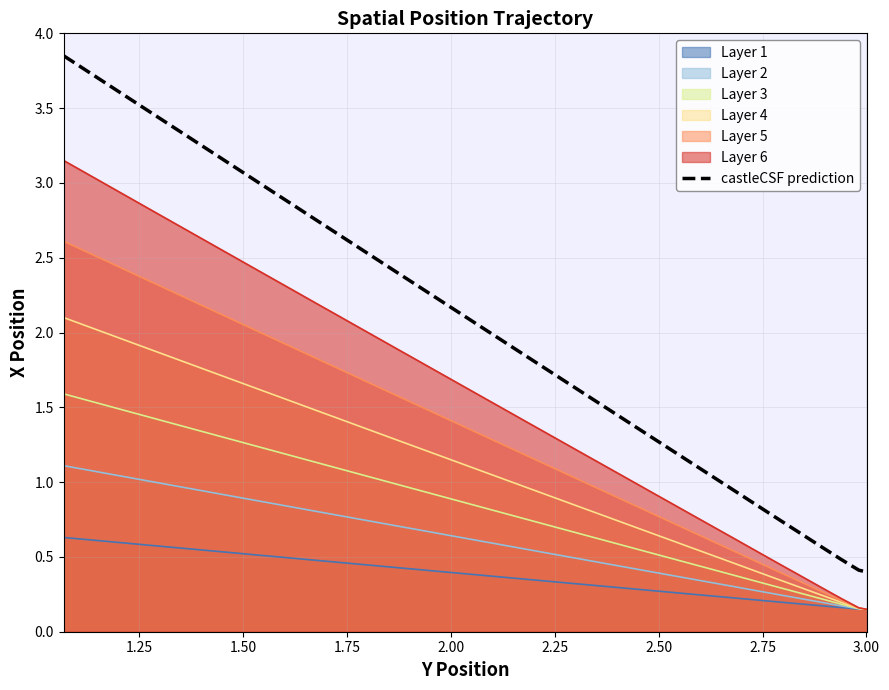

Reading left to right, extract all data points from this chart.

3.8	3.7	3.7	3.6	3.5	3.4	3.3	3.2	3.1	3.0	2.9	2.8	2.8	2.7	2.6	2.5	2.4	2.3	2.2	2.1	2.0	1.9	1.8	1.8	1.7	1.6	1.5	1.4	1.3	1.2	1.1	1.0	0.9	0.9	0.7	0.7	0.6	0.5	0.4	0.4